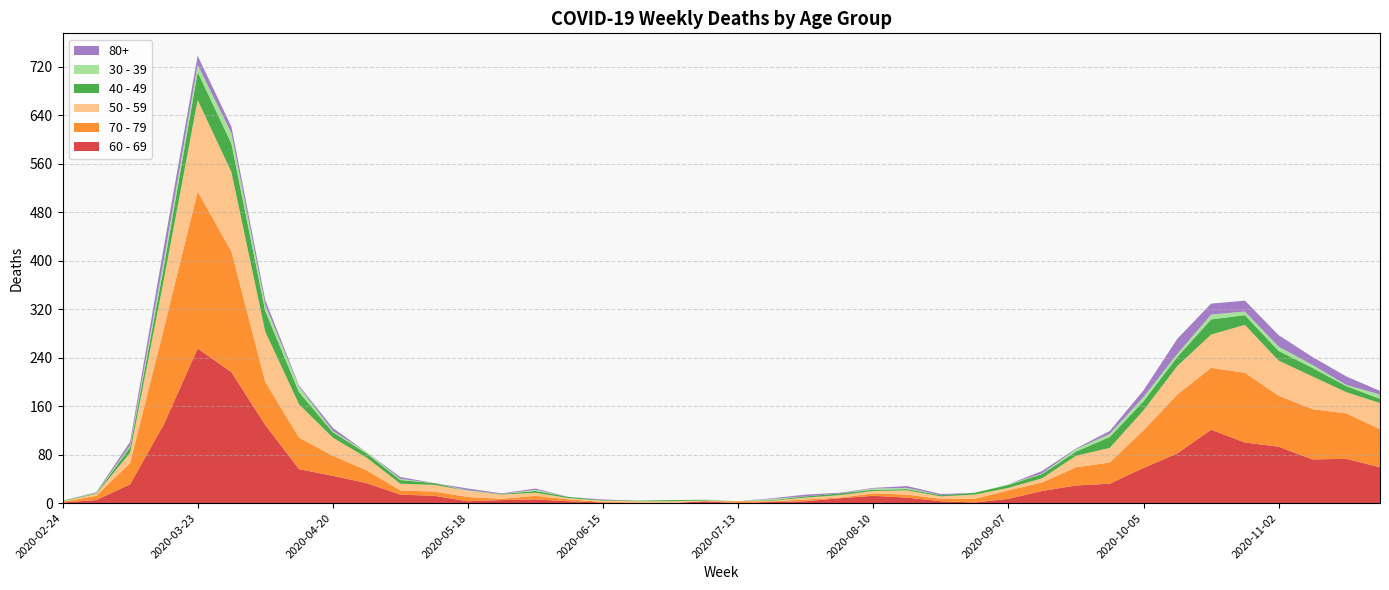

Reading left to right, extract all data points from this chart.

60 - 69: 2020-02-24=1	2020-03-02=5	2020-03-09=31	2020-03-16=130	2020-03-23=255	2020-03-30=216	2020-04-06=129	2020-04-13=56	2020-04-20=45	2020-04-27=33	2020-05-04=14	2020-05-11=12	2020-05-18=3	2020-05-25=5	2020-06-01=6	2020-06-08=3	2020-06-15=1	2020-06-22=0	2020-06-29=0	2020-07-06=3	2020-07-13=0	2020-07-20=2	2020-07-27=3	2020-08-03=8	2020-08-10=12	2020-08-17=9	2020-08-24=3	2020-08-31=1	2020-09-07=7	2020-09-14=20	2020-09-21=29	2020-09-28=32	2020-10-05=58	2020-10-12=82	2020-10-19=121	2020-10-26=100	2020-11-02=93	2020-11-09=72	2020-11-16=73	2020-11-23=59
70 - 79: 2020-02-24=1	2020-03-02=7	2020-03-09=35	2020-03-16=158	2020-03-23=259	2020-03-30=199	2020-04-06=71	2020-04-13=52	2020-04-20=33	2020-04-27=21	2020-05-04=7	2020-05-11=7	2020-05-18=7	2020-05-25=2	2020-06-01=6	2020-06-08=3	2020-06-15=1	2020-06-22=1	2020-06-29=0	2020-07-06=0	2020-07-13=3	2020-07-20=1	2020-07-27=3	2020-08-03=1	2020-08-10=4	2020-08-17=5	2020-08-24=4	2020-08-31=6	2020-09-07=14	2020-09-14=14	2020-09-21=30	2020-09-28=35	2020-10-05=62	2020-10-12=97	2020-10-19=102	2020-10-26=115	2020-11-02=84	2020-11-09=83	2020-11-16=75	2020-11-23=63
50 - 59: 2020-02-24=1	2020-03-02=3	2020-03-09=17	2020-03-16=81	2020-03-23=151	2020-03-30=131	2020-04-06=83	2020-04-13=55	2020-04-20=30	2020-04-27=21	2020-05-04=11	2020-05-11=11	2020-05-18=10	2020-05-25=7	2020-06-01=5	2020-06-08=2	2020-06-15=2	2020-06-22=2	2020-06-29=3	2020-07-06=1	2020-07-13=0	2020-07-20=1	2020-07-27=3	2020-08-03=4	2020-08-10=4	2020-08-17=7	2020-08-24=4	2020-08-31=7	2020-09-07=4	2020-09-14=7	2020-09-21=19	2020-09-28=24	2020-10-05=33	2020-10-12=47	2020-10-19=55	2020-10-26=79	2020-11-02=58	2020-11-09=54	2020-11-16=35	2020-11-23=43
40 - 49: 2020-02-24=1	2020-03-02=1	2020-03-09=9	2020-03-16=21	2020-03-23=46	2020-03-30=47	2020-04-06=34	2020-04-13=20	2020-04-20=9	2020-04-27=7	2020-05-04=6	2020-05-11=3	2020-05-18=0	2020-05-25=1	2020-06-01=3	2020-06-08=2	2020-06-15=1	2020-06-22=1	2020-06-29=2	2020-07-06=1	2020-07-13=0	2020-07-20=1	2020-07-27=2	2020-08-03=3	2020-08-10=2	2020-08-17=2	2020-08-24=2	2020-08-31=3	2020-09-07=5	2020-09-14=7	2020-09-21=7	2020-09-28=18	2020-10-05=15	2020-10-12=15	2020-10-19=25	2020-10-26=16	2020-11-02=16	2020-11-09=14	2020-11-16=10	2020-11-23=7
30 - 39: 2020-02-24=0	2020-03-02=1	2020-03-09=3	2020-03-16=12	2020-03-23=12	2020-03-30=17	2020-04-06=10	2020-04-13=9	2020-04-20=2	2020-04-27=2	2020-05-04=2	2020-05-11=0	2020-05-18=1	2020-05-25=0	2020-06-01=2	2020-06-08=0	2020-06-15=0	2020-06-22=0	2020-06-29=0	2020-07-06=1	2020-07-13=0	2020-07-20=2	2020-07-27=0	2020-08-03=0	2020-08-10=2	2020-08-17=2	2020-08-24=0	2020-08-31=0	2020-09-07=1	2020-09-14=1	2020-09-21=4	2020-09-28=5	2020-10-05=7	2020-10-12=5	2020-10-19=8	2020-10-26=6	2020-11-02=7	2020-11-09=5	2020-11-16=2	2020-11-23=7
80+: 2020-02-24=0	2020-03-02=1	2020-03-09=6	2020-03-16=21	2020-03-23=15	2020-03-30=11	2020-04-06=8	2020-04-13=2	2020-04-20=5	2020-04-27=0	2020-05-04=3	2020-05-11=0	2020-05-18=3	2020-05-25=1	2020-06-01=2	2020-06-08=0	2020-06-15=1	2020-06-22=0	2020-06-29=0	2020-07-06=0	2020-07-13=0	2020-07-20=1	2020-07-27=3	2020-08-03=1	2020-08-10=1	2020-08-17=3	2020-08-24=2	2020-08-31=0	2020-09-07=0	2020-09-14=4	2020-09-21=1	2020-09-28=5	2020-10-05=11	2020-10-12=25	2020-10-19=18	2020-10-26=18	2020-11-02=19	2020-11-09=13	2020-11-16=14	2020-11-23=6